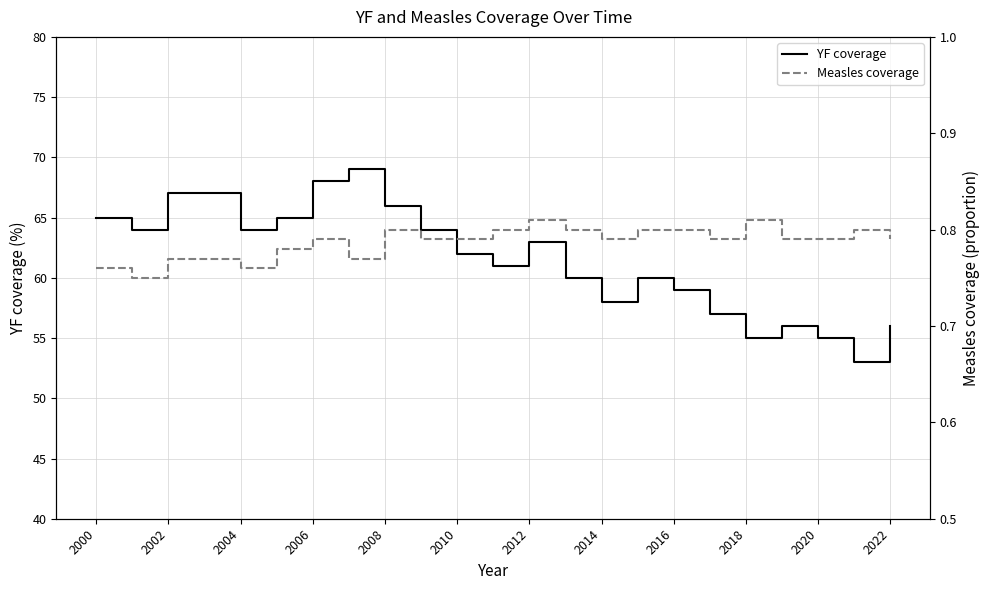

In Measles coverage, how many points are lower than both neighbors (excluding endpoints)?

5